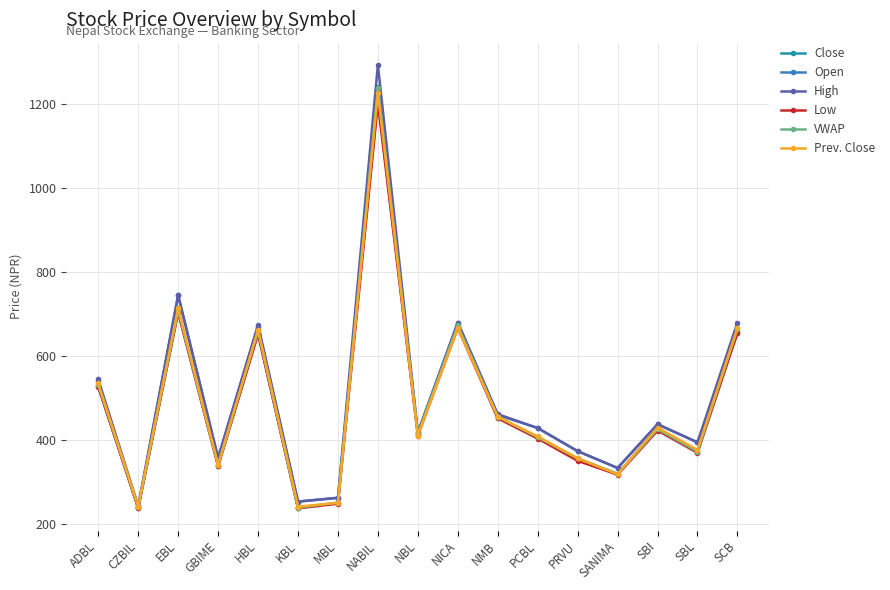

The value of High at PCBL is 429.0. True or false?

True